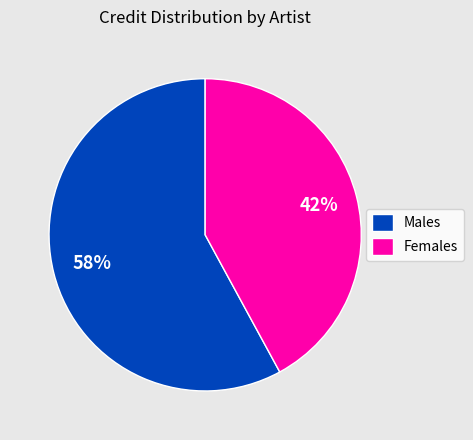

What percentage is the Females slice, to the nearest percent?

42%